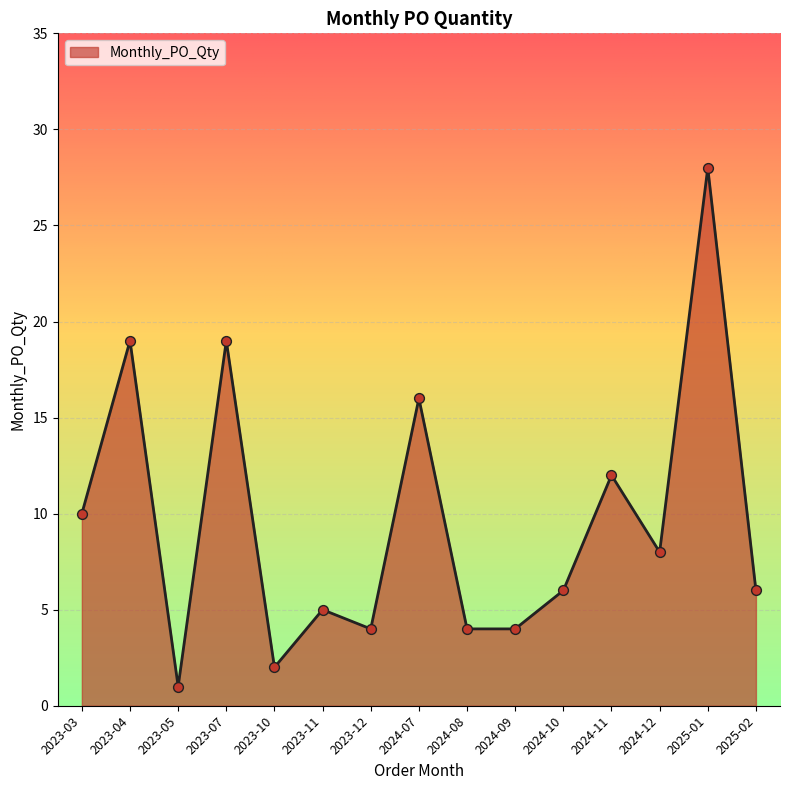

What is the ratio of the value at 2023-12 to the value at 2024-08?

1.0